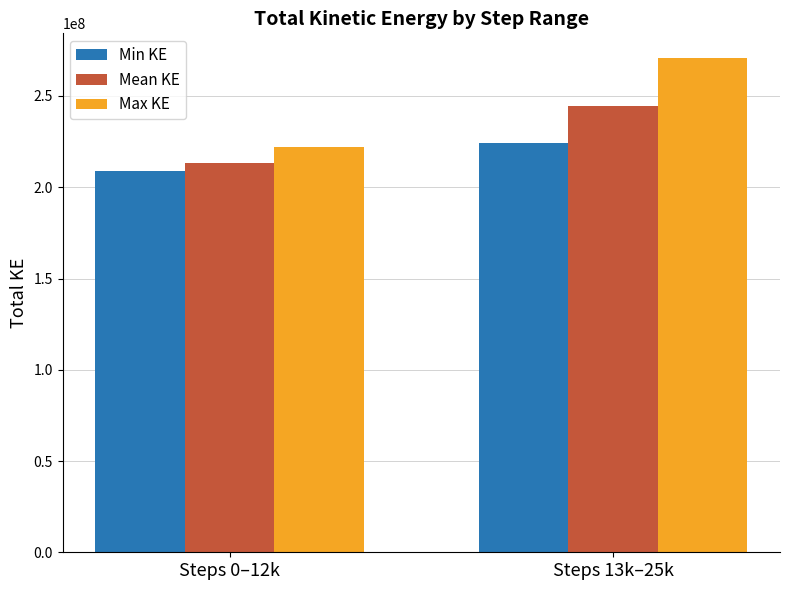

What is the smallest value displayed?

208737718.2